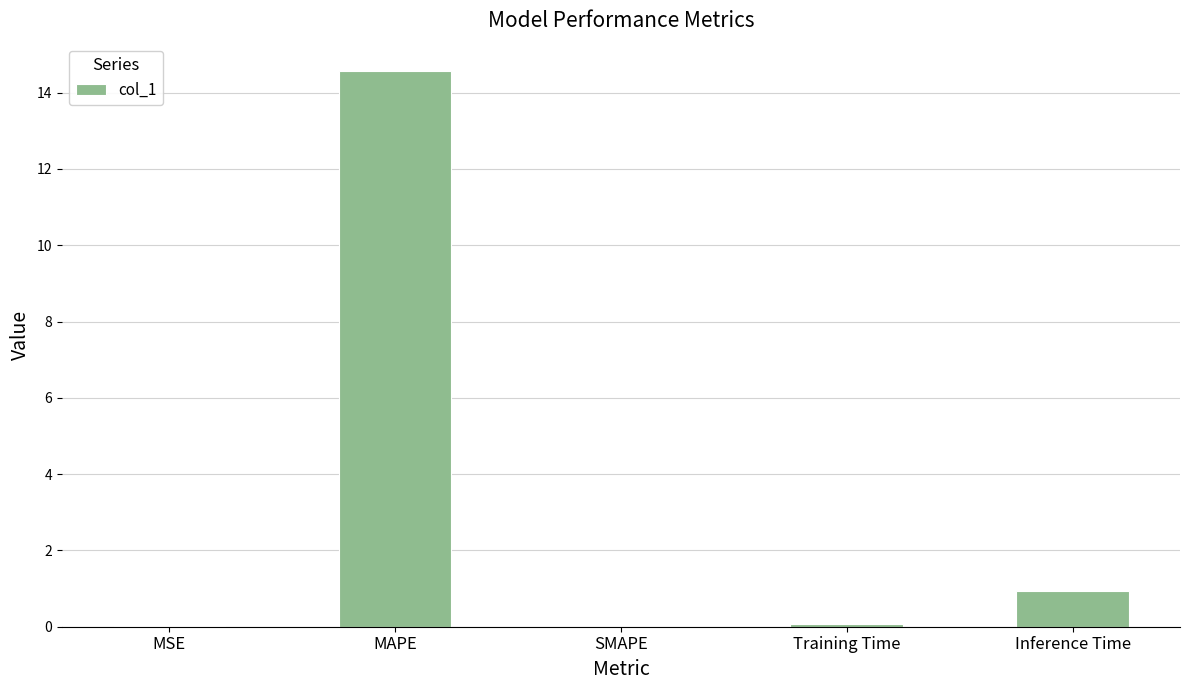

Is it true that the value at MSE is 0.0?

True